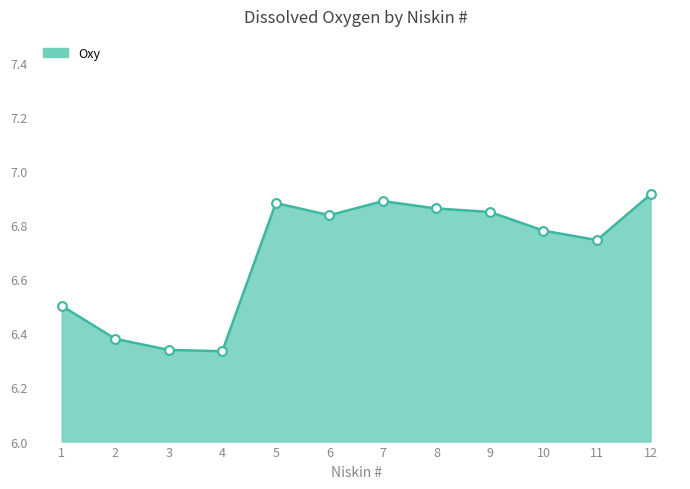

What is the change in value from 10 to 12?

+0.1